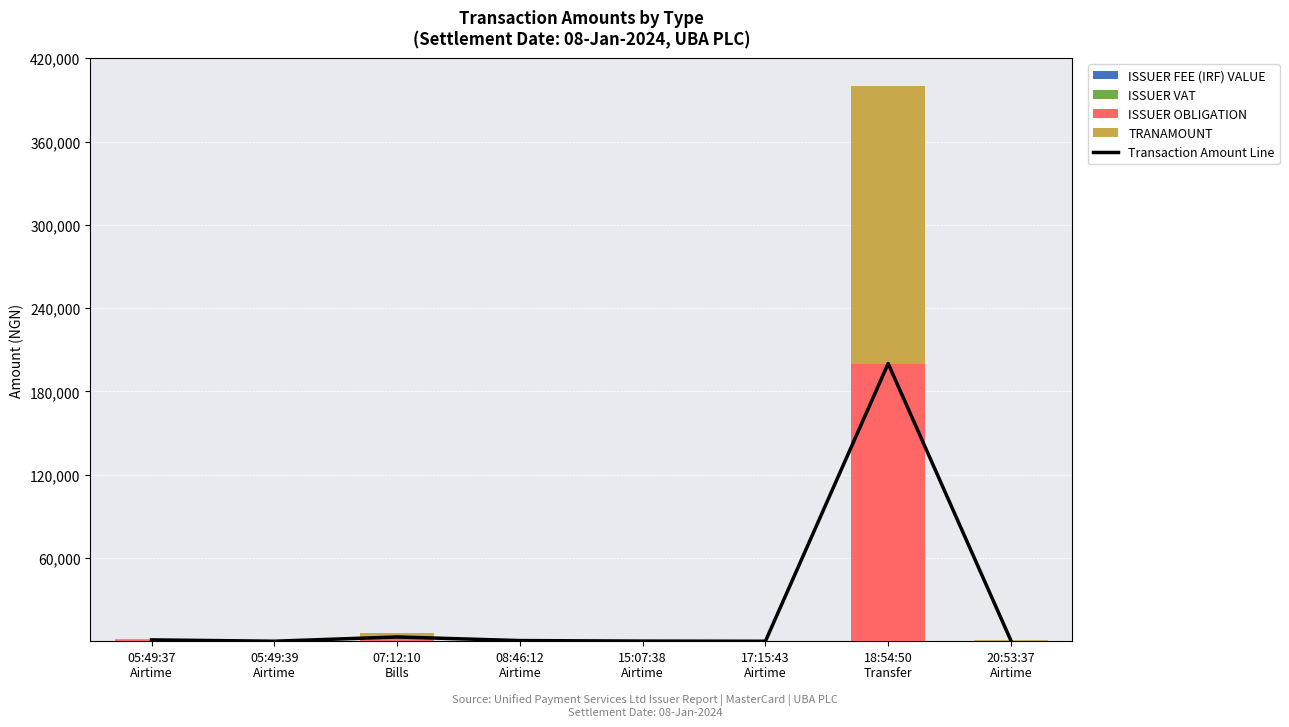

Count the number of categories in the chart.

8